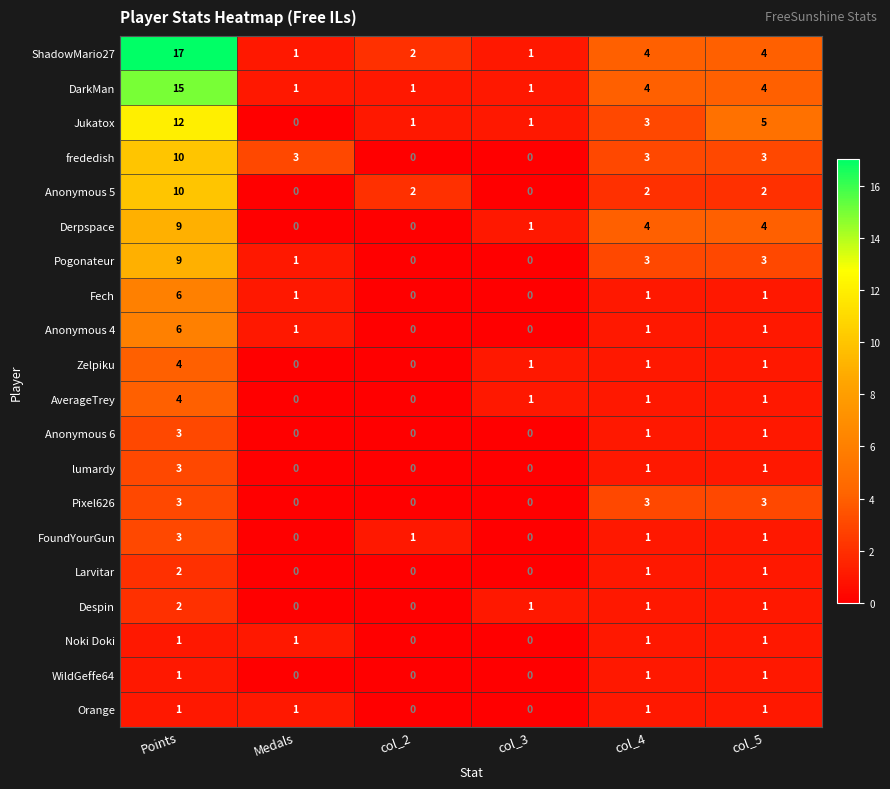

What is the spread (max minus min) of values at col_4?

3